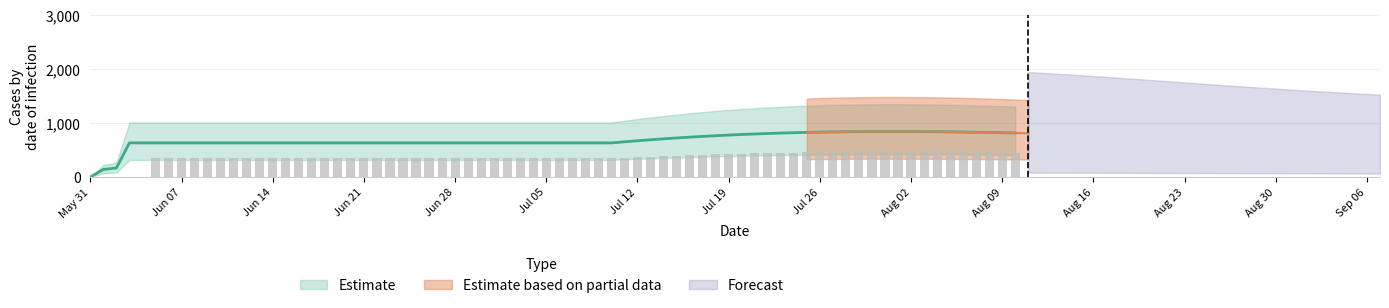

Are the bars horizontal?

No